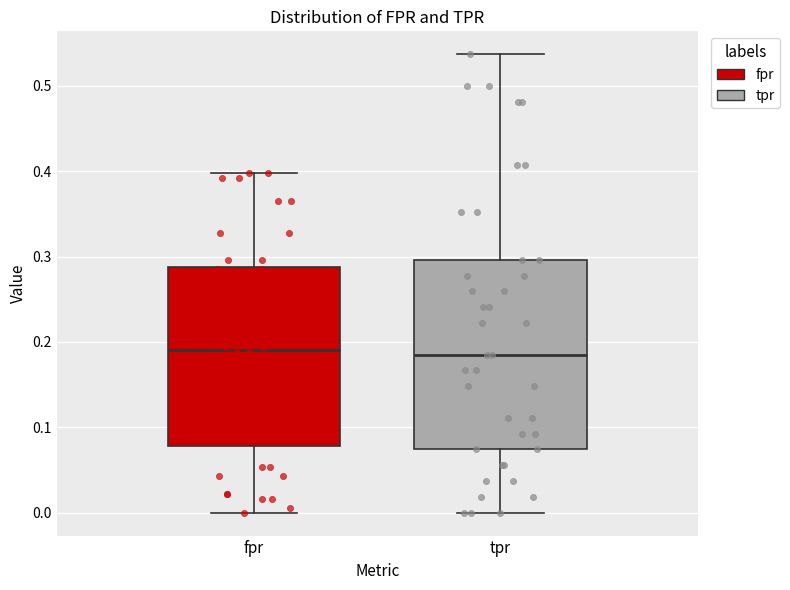

Reading left to right, transcribe this box plot: for each box, give where its median line is, the range the box spans, and where its two whiskers end, as read against the y-axis. The values are not printed on the chart, so give them approximately, as read against the axis.

fpr: median 0.19, box 0.08 to 0.29, whiskers 0.00 to 0.40
tpr: median 0.19, box 0.07 to 0.30, whiskers 0.00 to 0.54